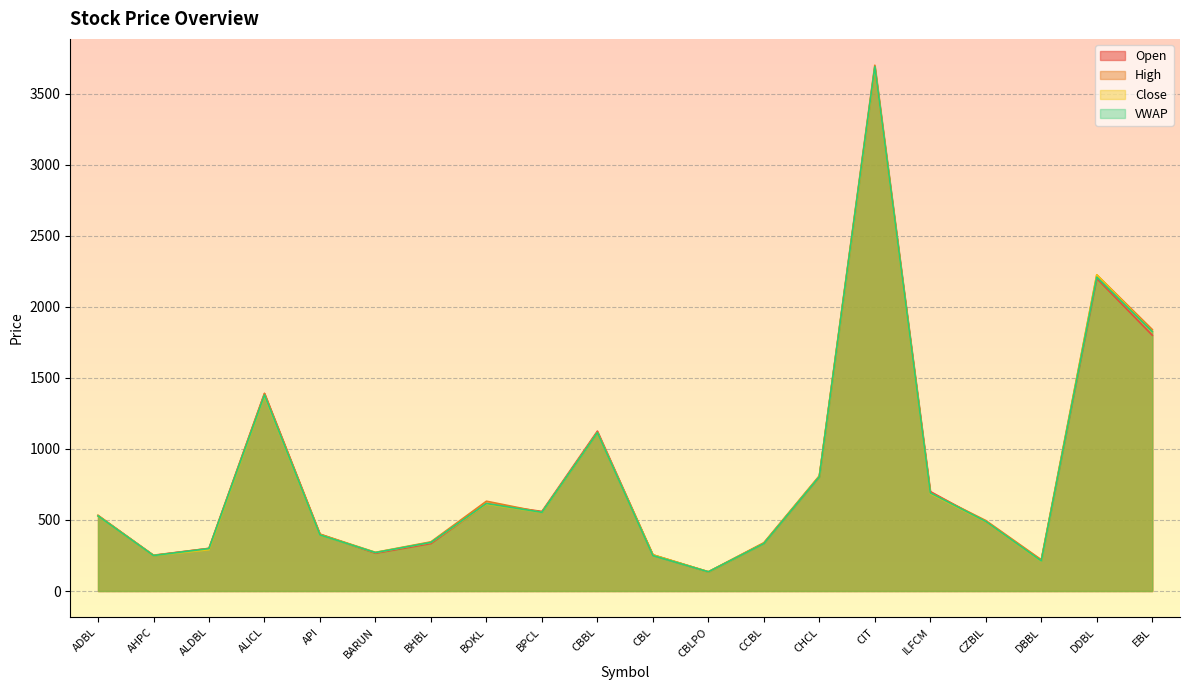

Which category has the lowest value across all series?

CBLPO